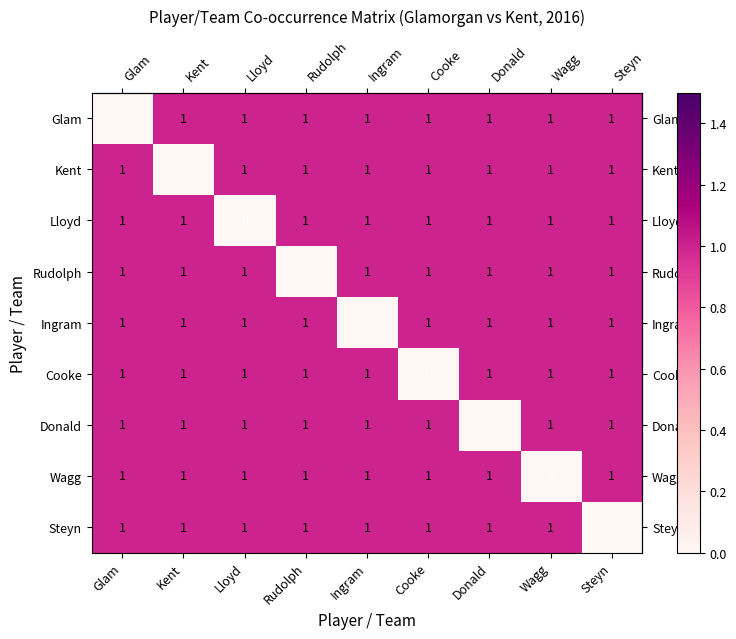

What is the maximum value shown in the chart?

1